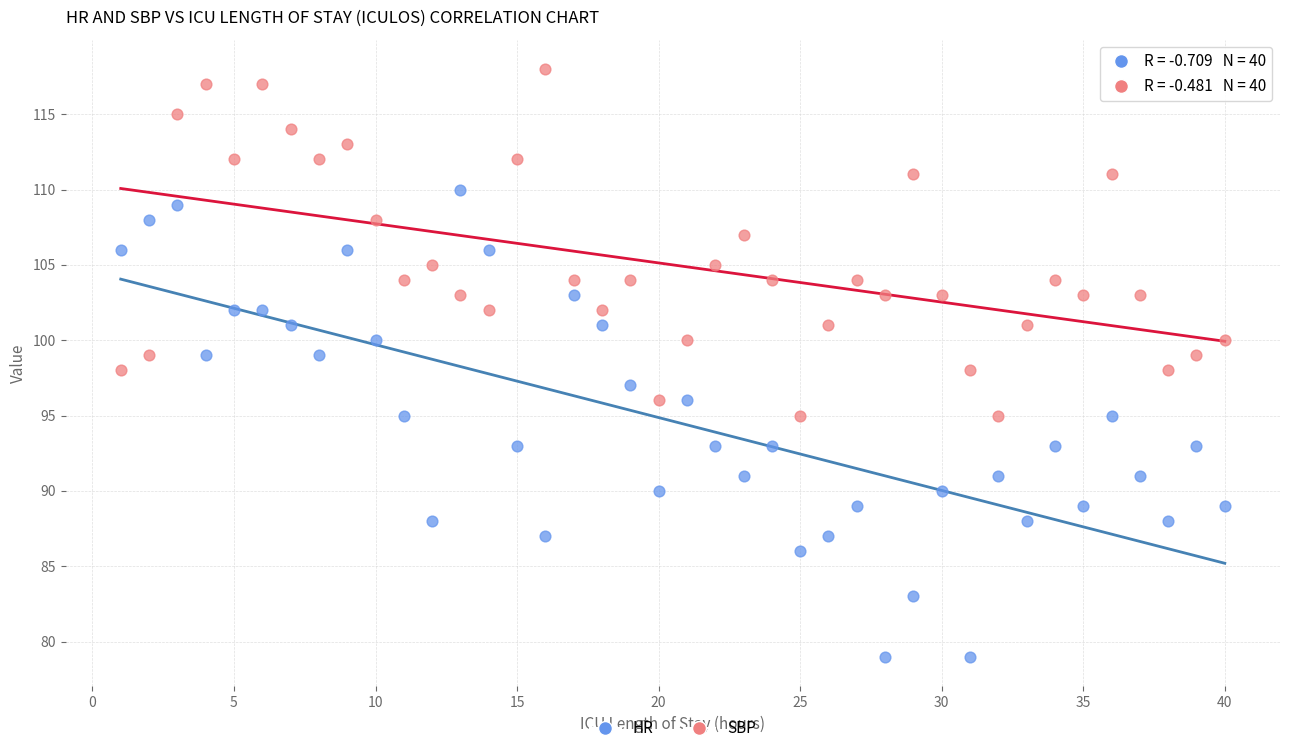

What is the X range (max minus min) for the scatter plot?

39